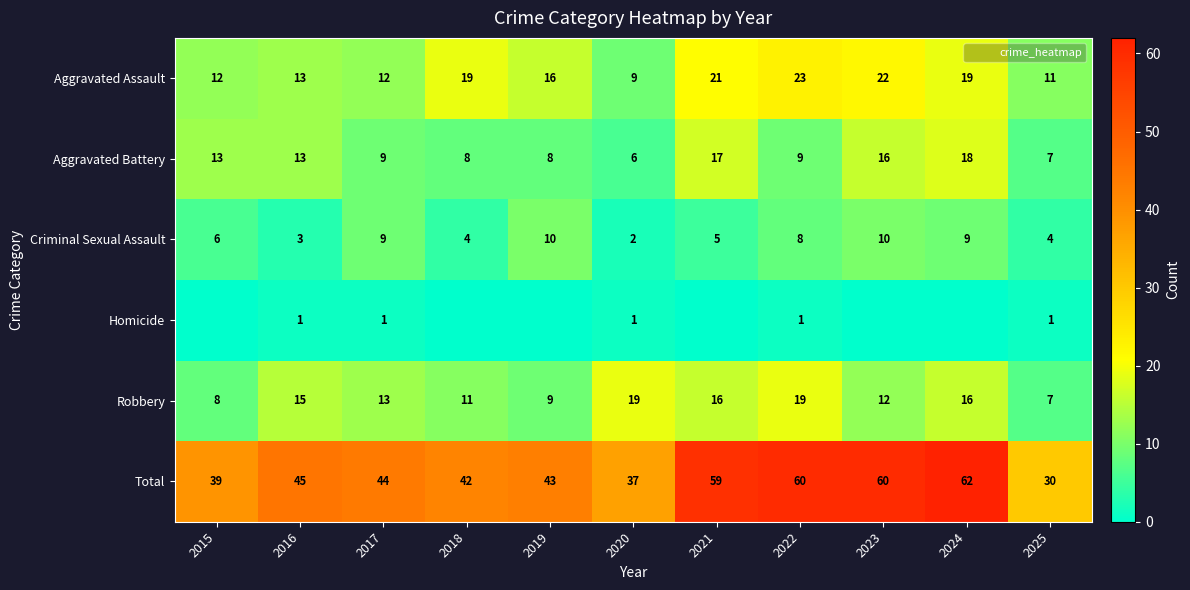

What is the sum of all Robbery values?

145